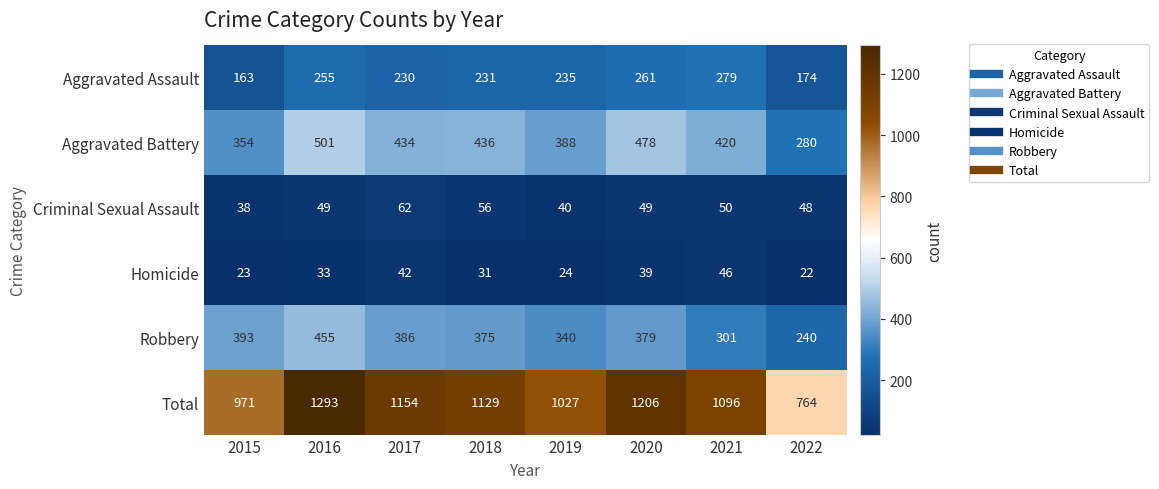

The Aggravated Assault series shows 174 at 2022. True or false?

True